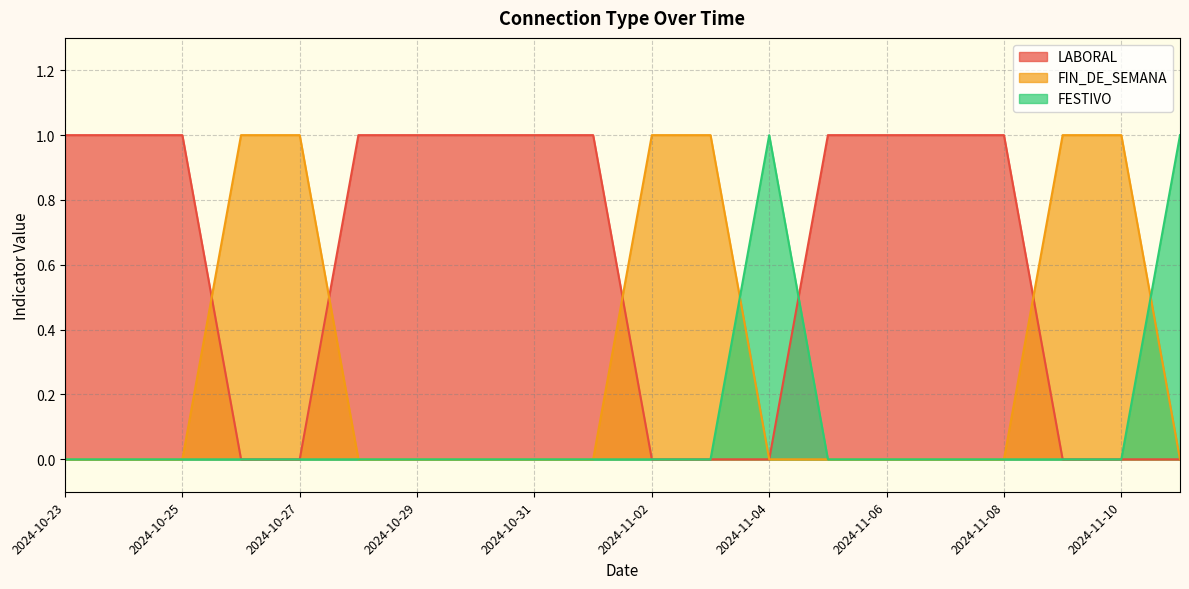

The FIN_DE_SEMANA series shows -1 at 2024-11-04. True or false?

False